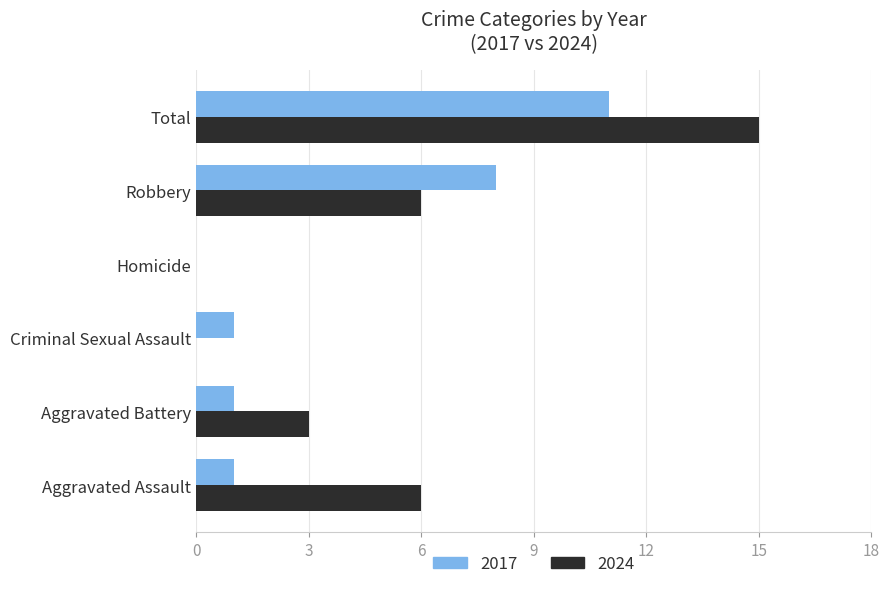

Which series changed the most between Aggravated Battery and Robbery?

2017